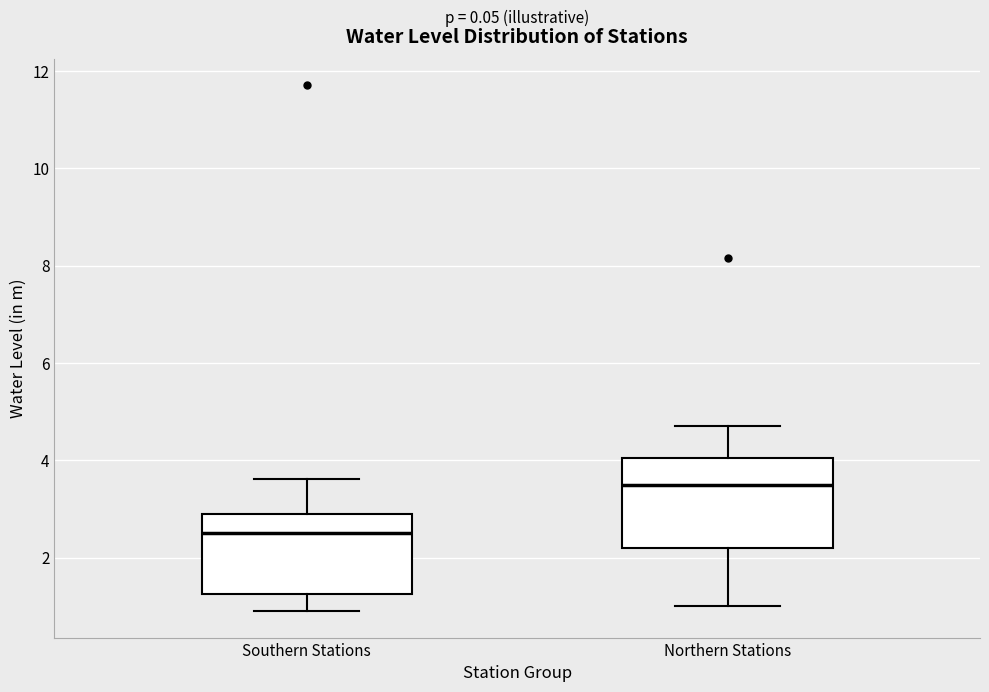

Where does the lower whisker of the box for Northern Stations end on the y-axis? The values are not printed on the chart, so give them approximately, as read against the axis.

1.0